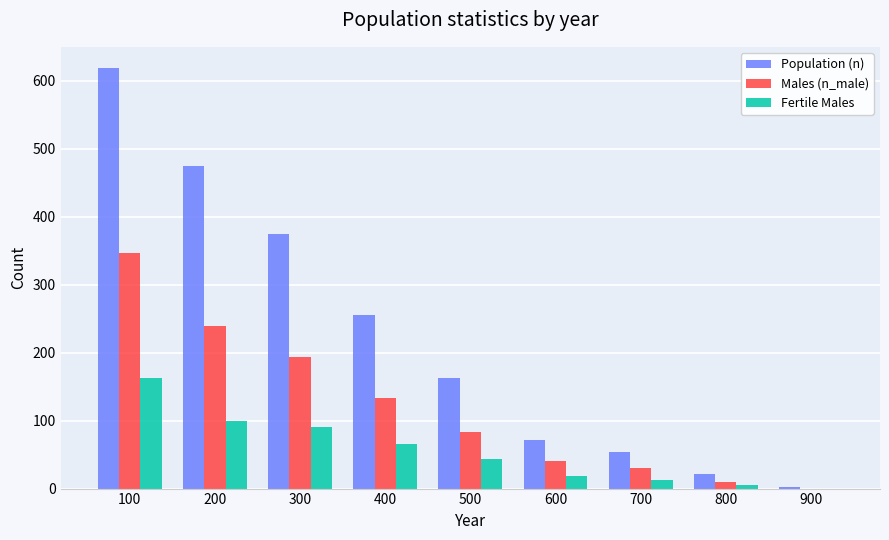

Which category has the highest value in the Population (n) series?

100